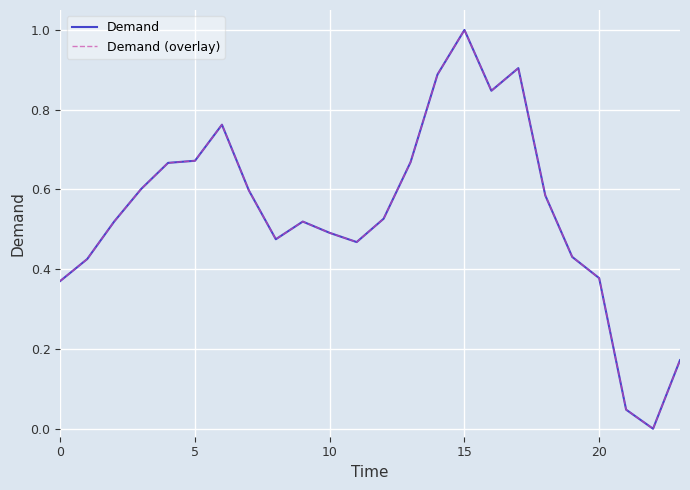

At which category is the sum across all series the highest?

15